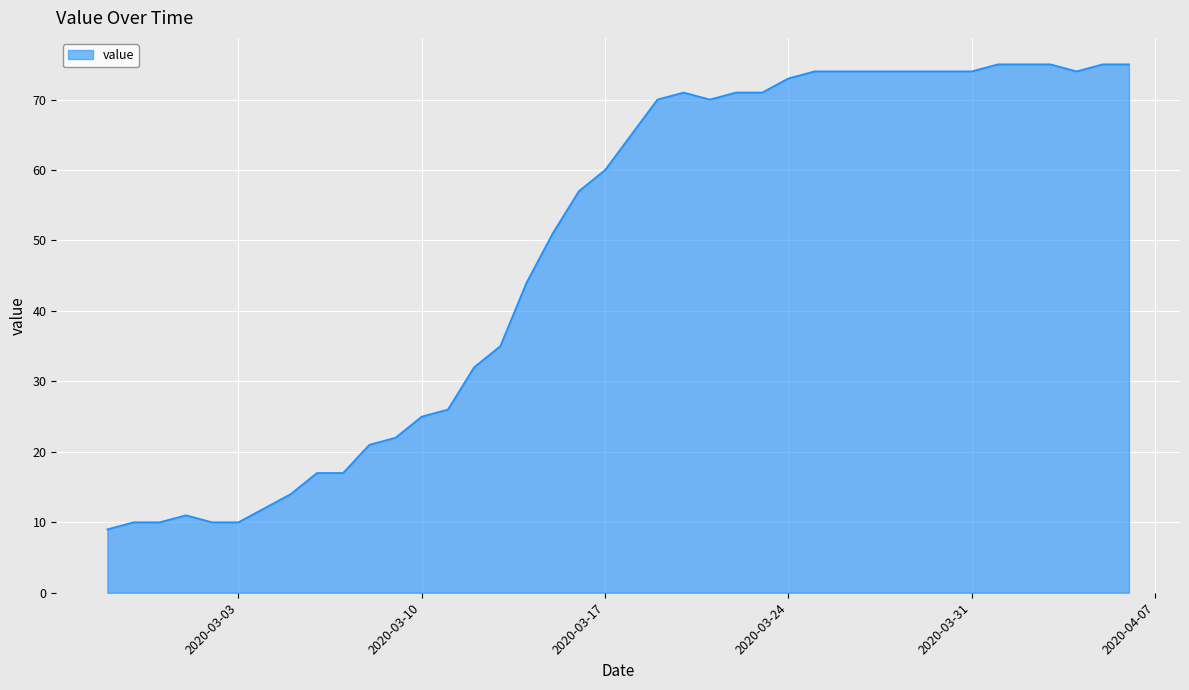

What is the greatest value displayed?

75